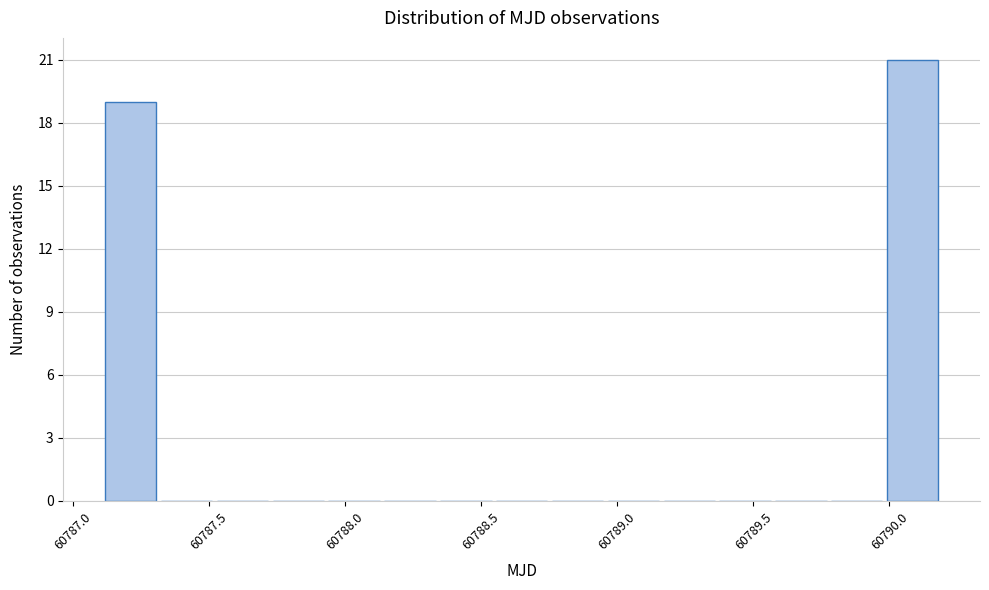

How tall is the bar that spans 60787.10 to 60787.30 on the x-axis? Neither the bar edges nor the heights are printed on the chart, so give them approximately, as read against the axes.

19